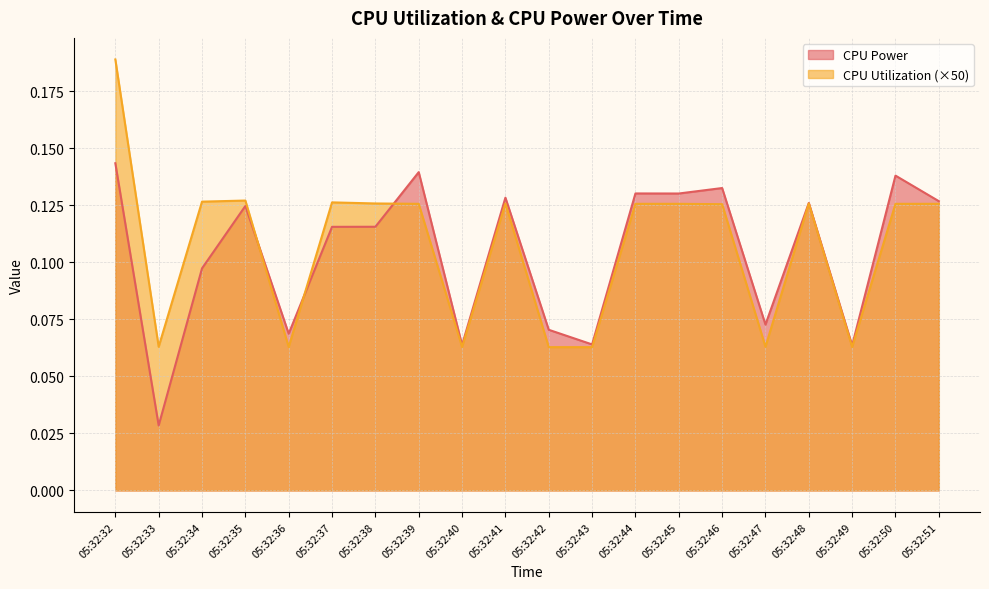

Is the value of CPU Power at 05:32:35 greater than the value of CPU Utilization at 05:32:32?

No